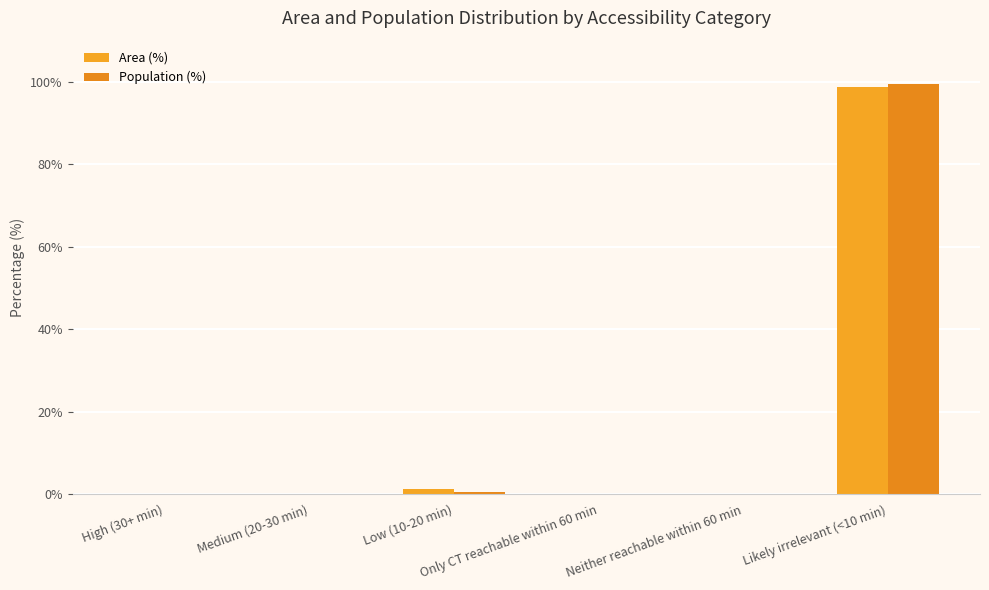

What is the average value of the Area (%) series?

16.7